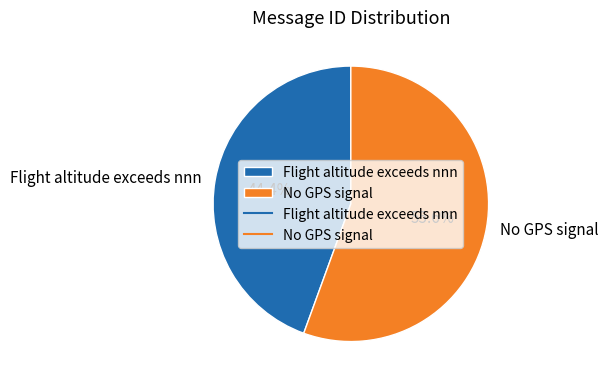

Count the number of slices in the pie.

2